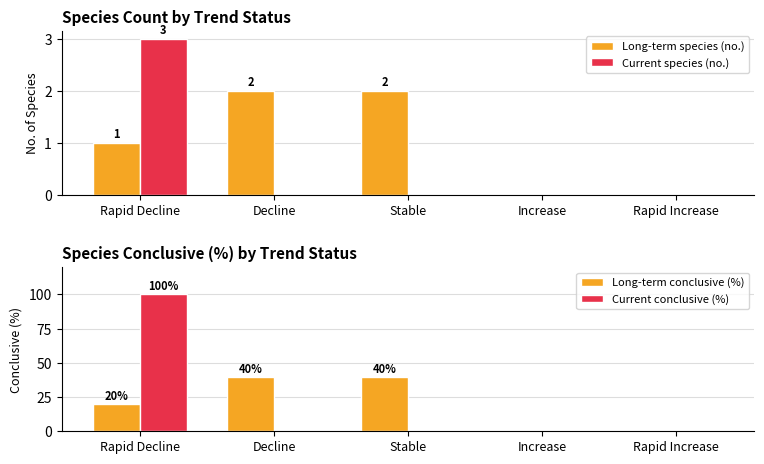

List the labels in order of Long-term species (no.) value, smallest first.

Increase, Rapid Increase, Rapid Decline, Decline, Stable